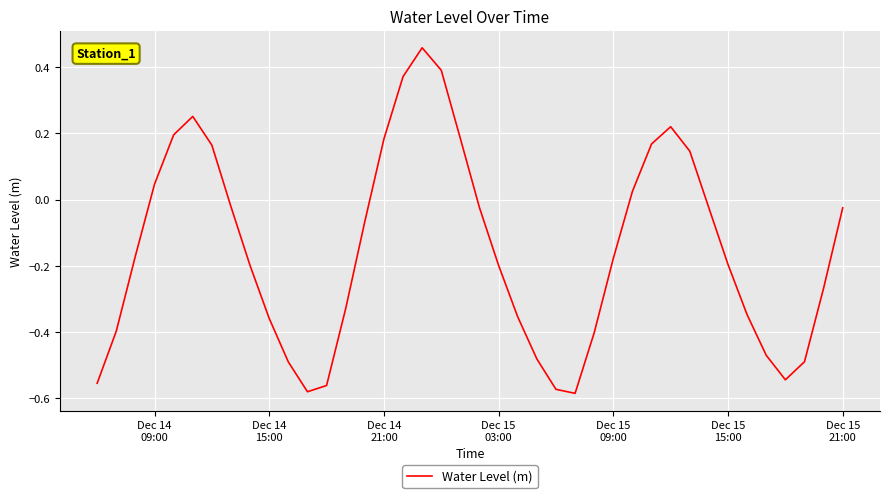

What is the smallest value displayed?

-0.6